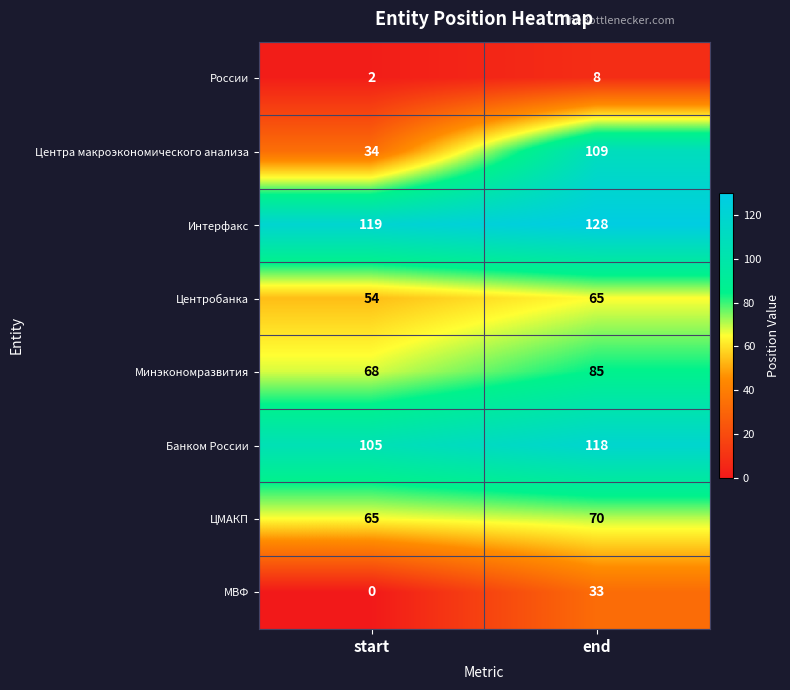

Count the number of data series in this chart.

8